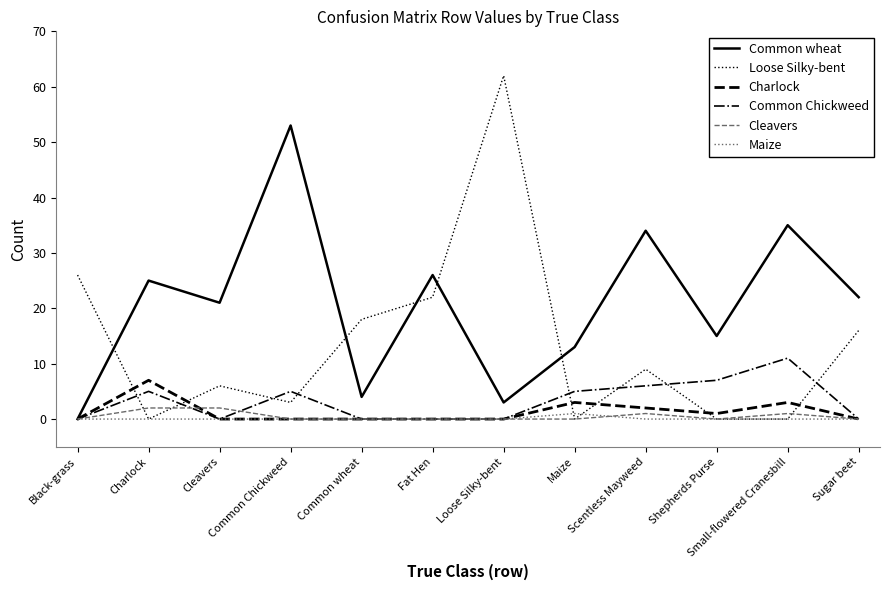

The Common wheat series shows 33 at Black-grass. True or false?

False